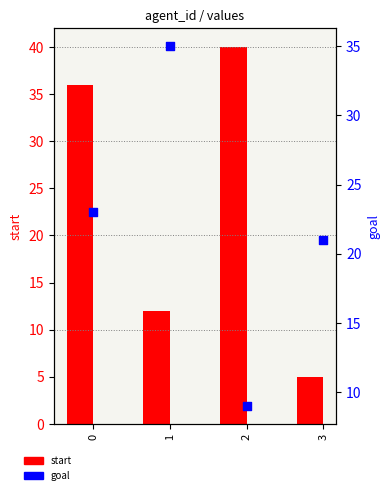

Which series contains the lowest Y value?

start